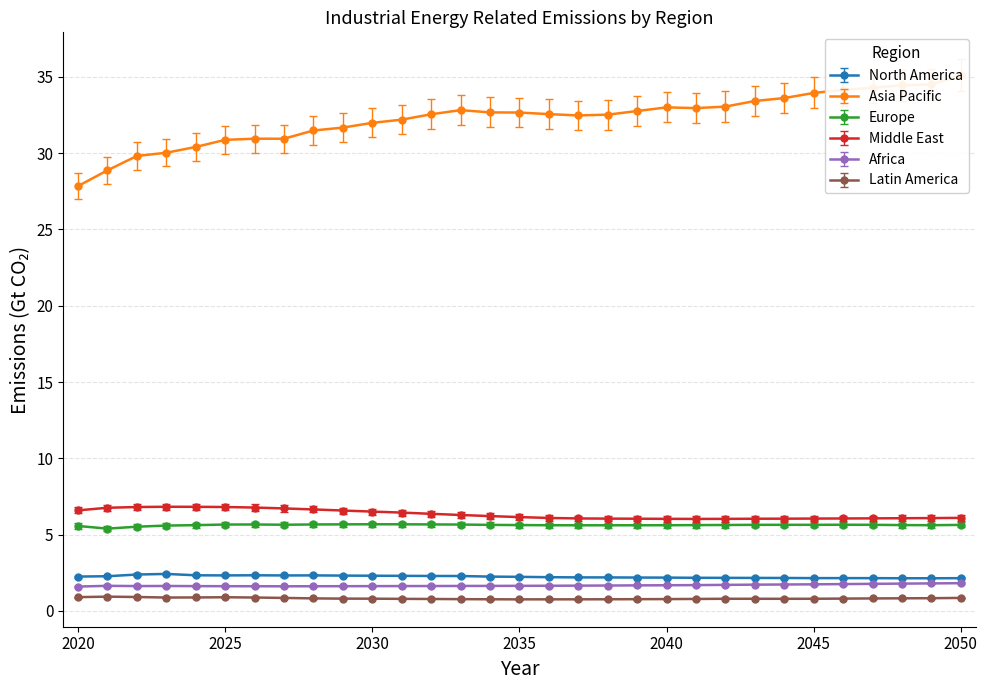

Which series changed the most between 2030 and 2048?

Asia Pacific